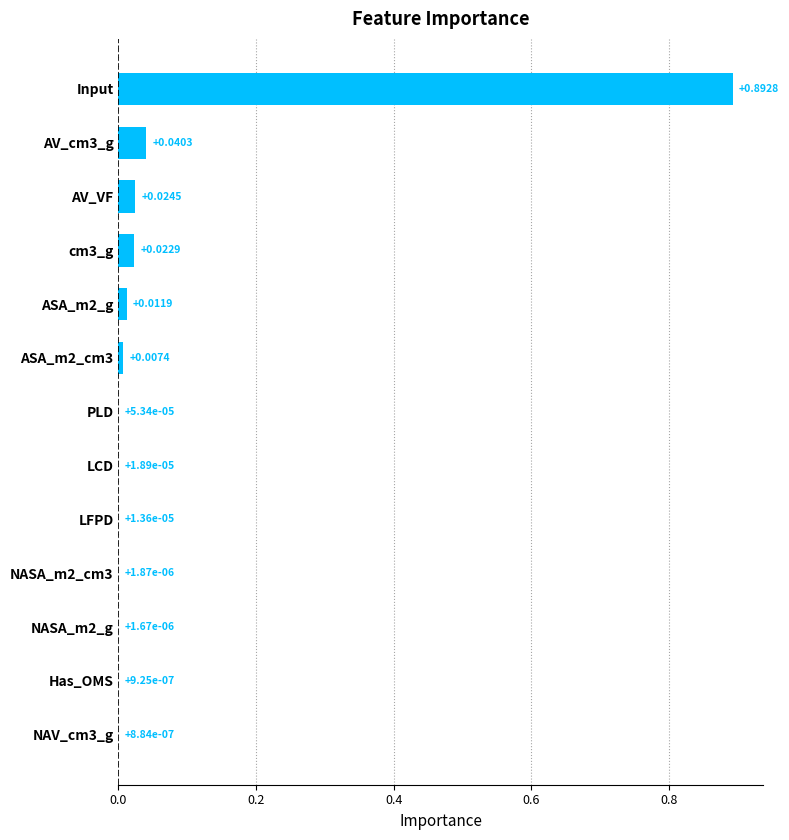

Which label corresponds to the largest value in the chart?

Input